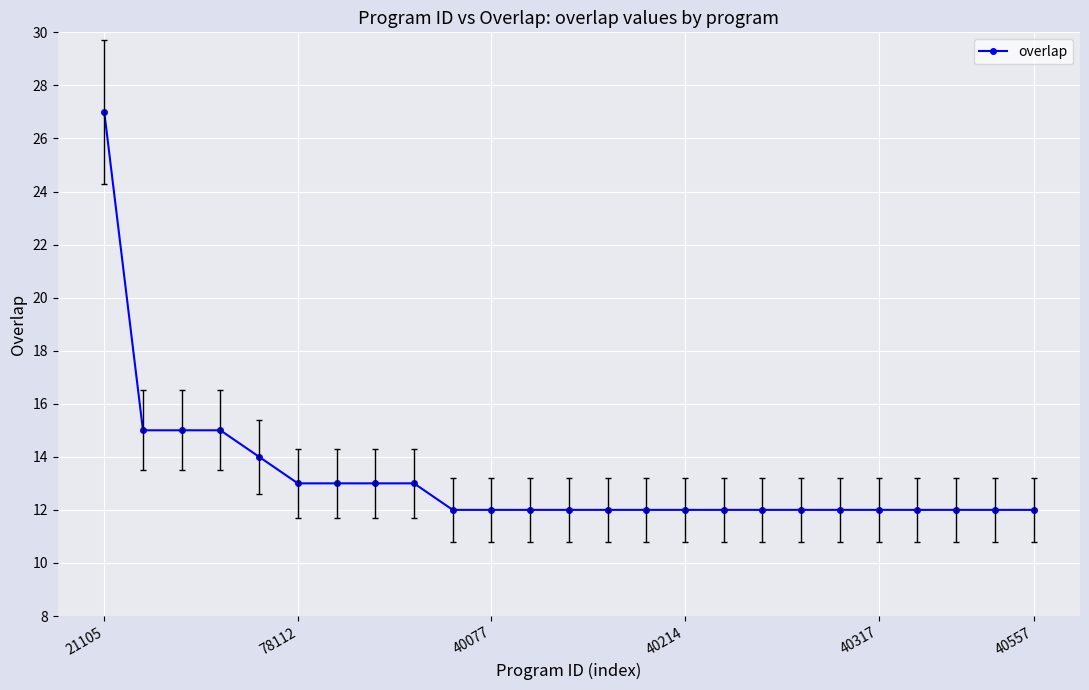

What is the value of the 11th point from the left?

12